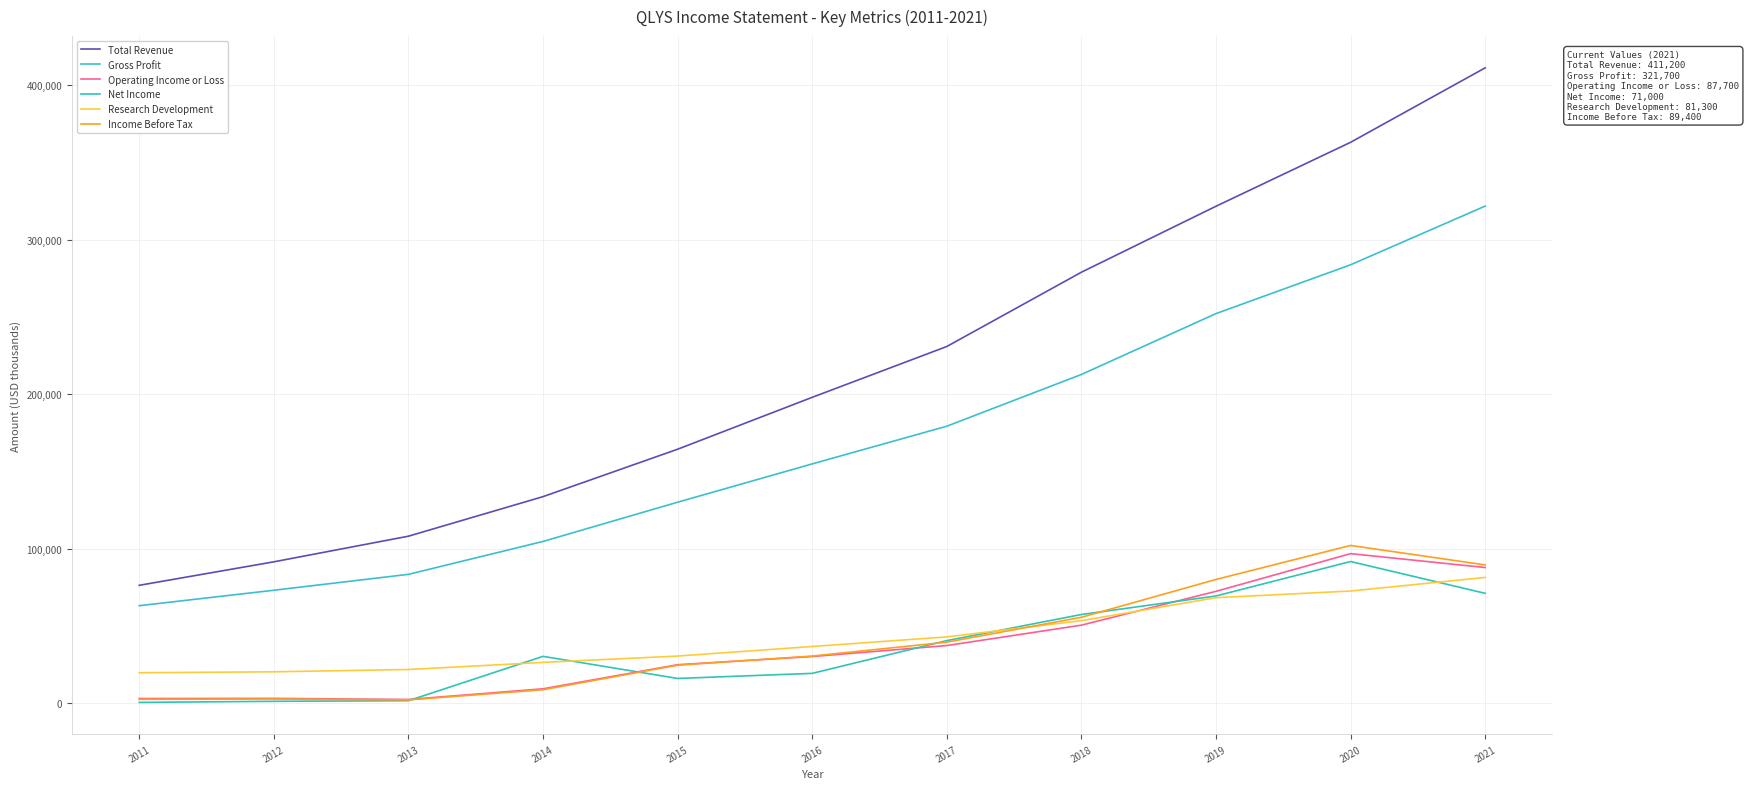

List the labels in order of Research Development value, largest first.

2021, 2020, 2019, 2018, 2017, 2016, 2015, 2014, 2013, 2012, 2011